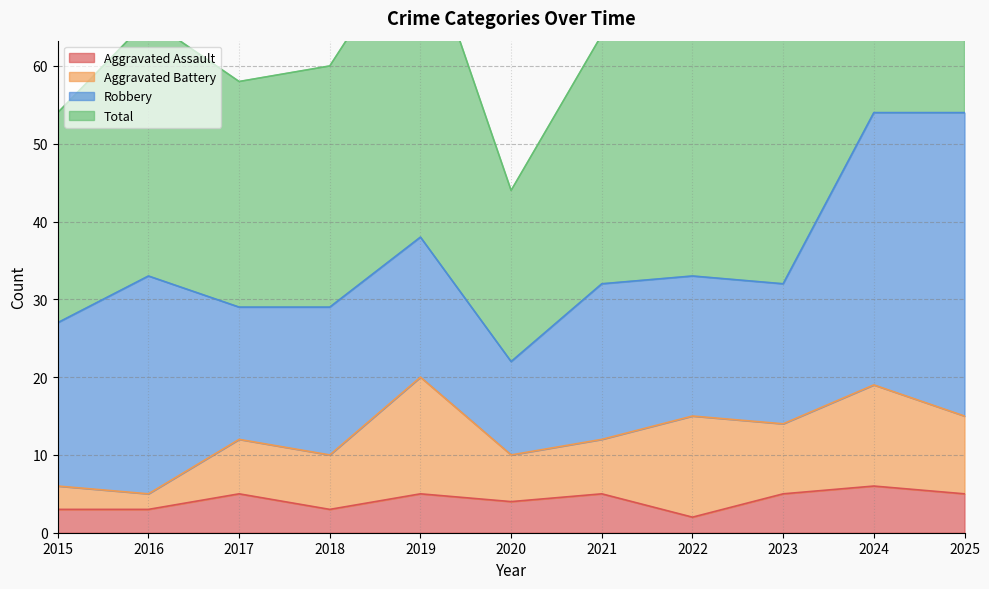

At how many categories does at least one series exceed 89?

2